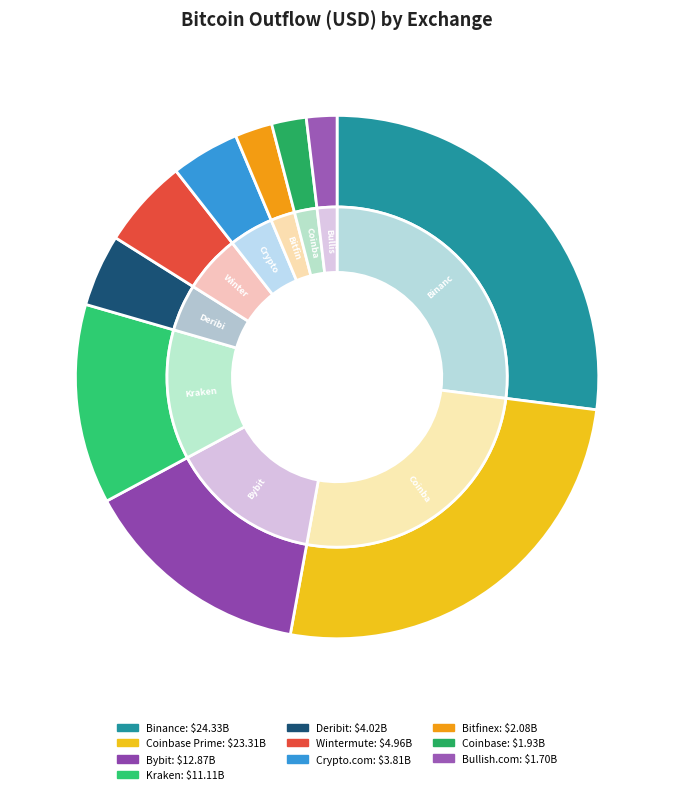

How many slices are in this pie chart?

10